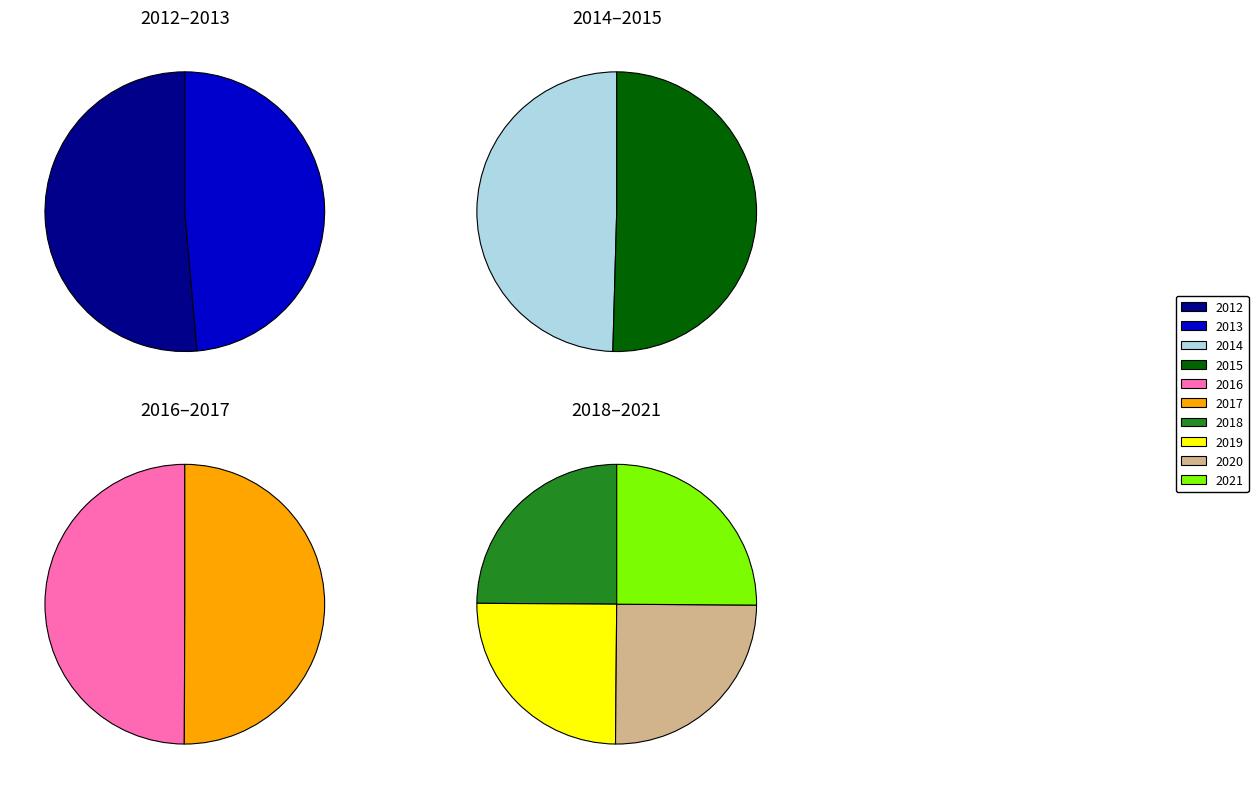

Combined, do 2016 and 2013 account for over 50%?

No